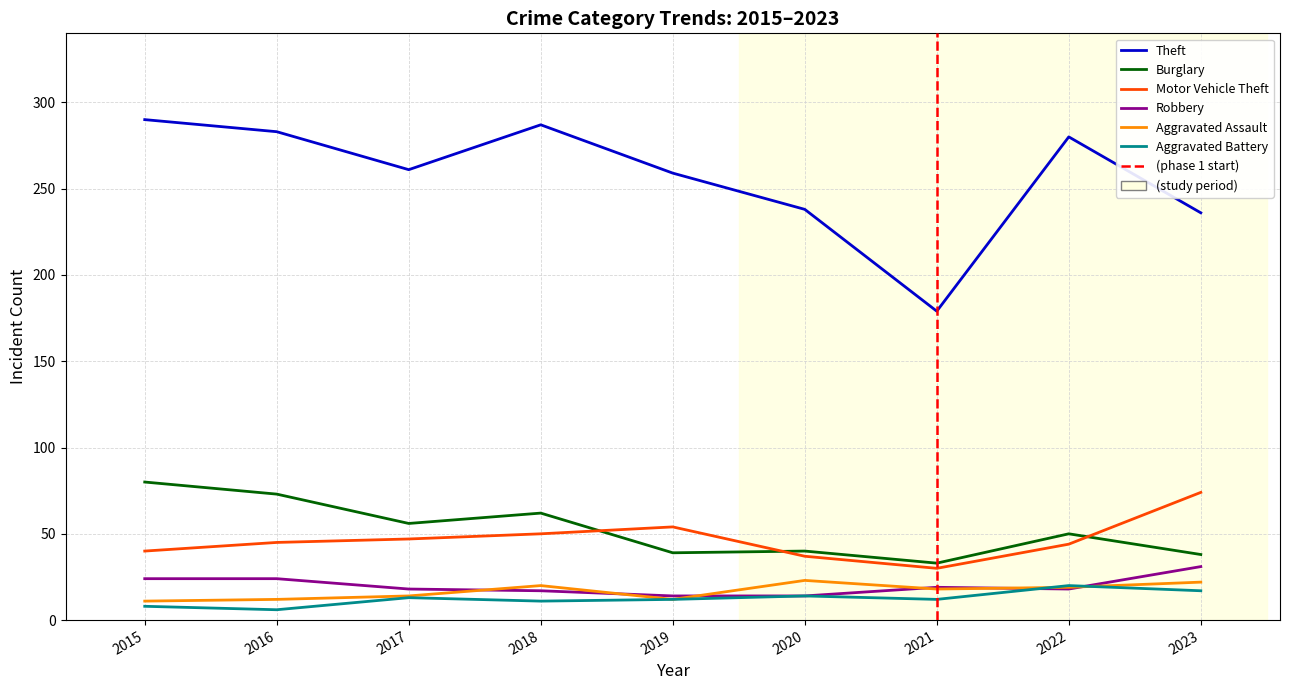

Reading left to right, list all the values displayed in this chart.

Theft: 290	283	261	287	259	238	179	280	236
Burglary: 80	73	56	62	39	40	33	50	38
Motor Vehicle Theft: 40	45	47	50	54	37	30	44	74
Robbery: 24	24	18	17	14	14	19	18	31
Aggravated Assault: 11	12	14	20	12	23	18	19	22
Aggravated Battery: 8	6	13	11	12	14	12	20	17